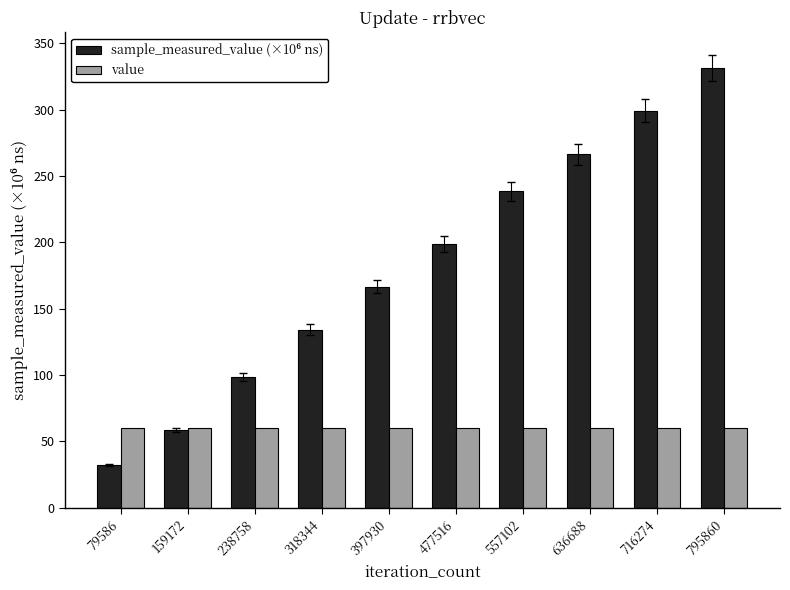

What is the sum of the value values at 795860 and 557102?

120.0